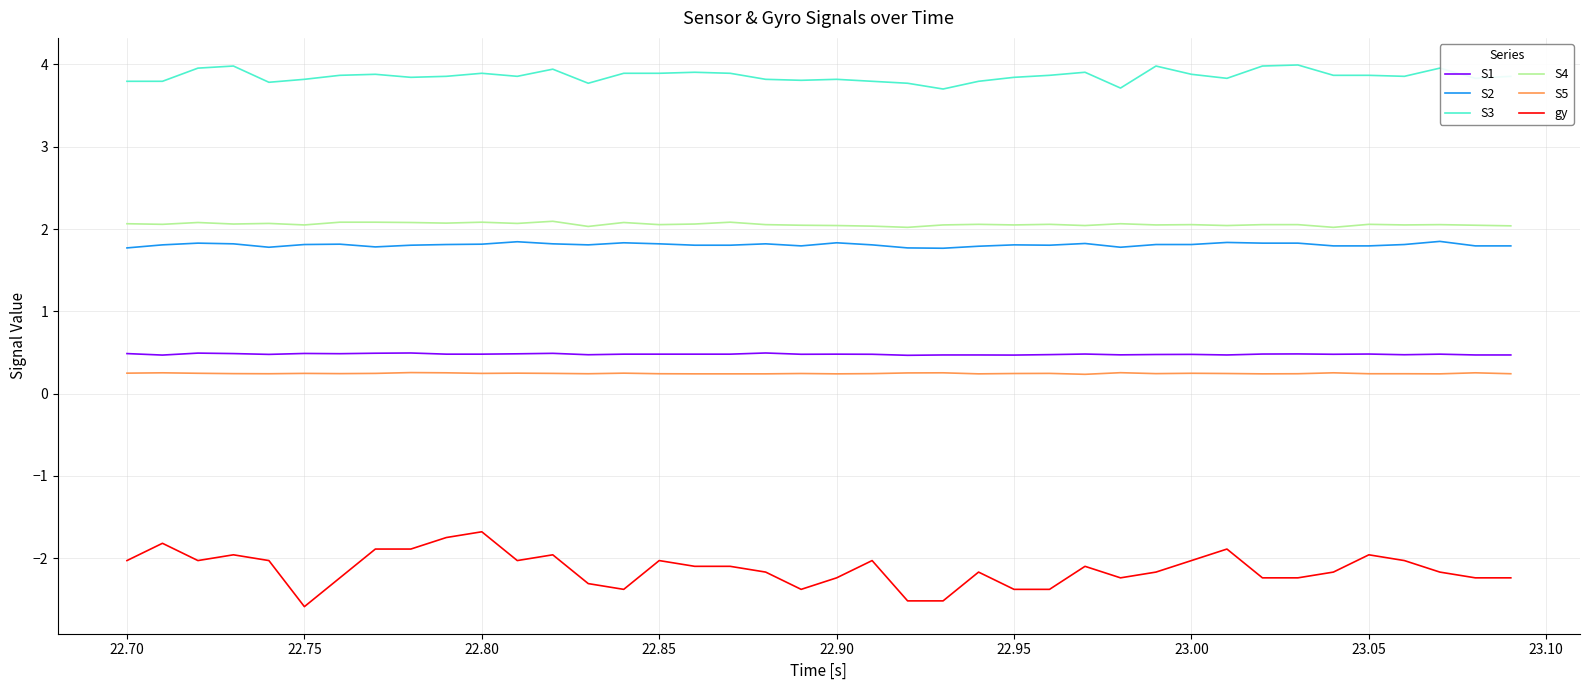

What is the minimum value shown in the chart?

-2.6